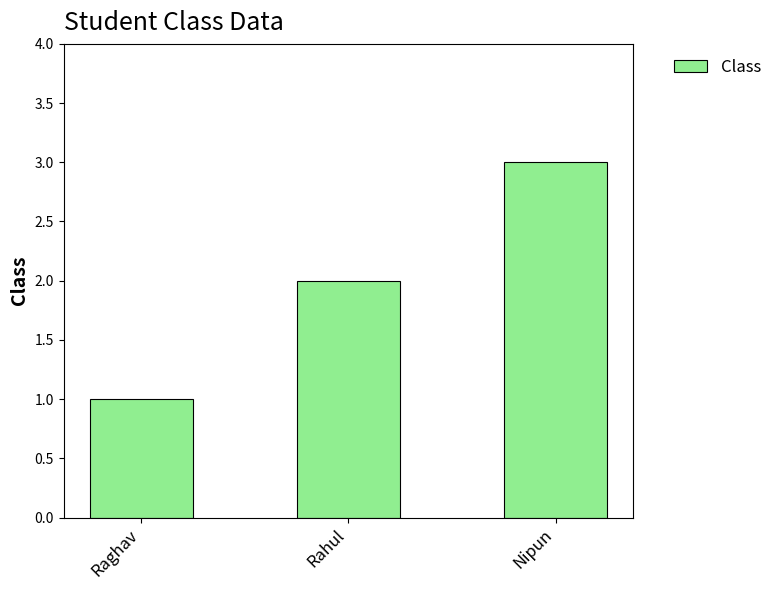

Reading left to right, list all the values displayed in this chart.

1	2	3